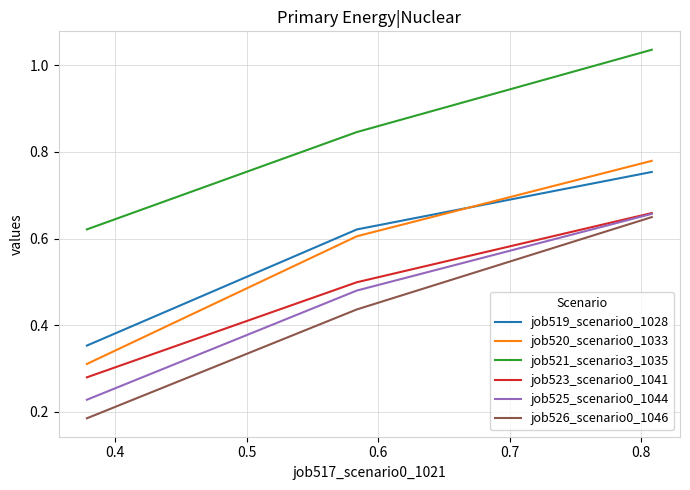

Which series has the largest total across all categories?

job521_scenario3_1035